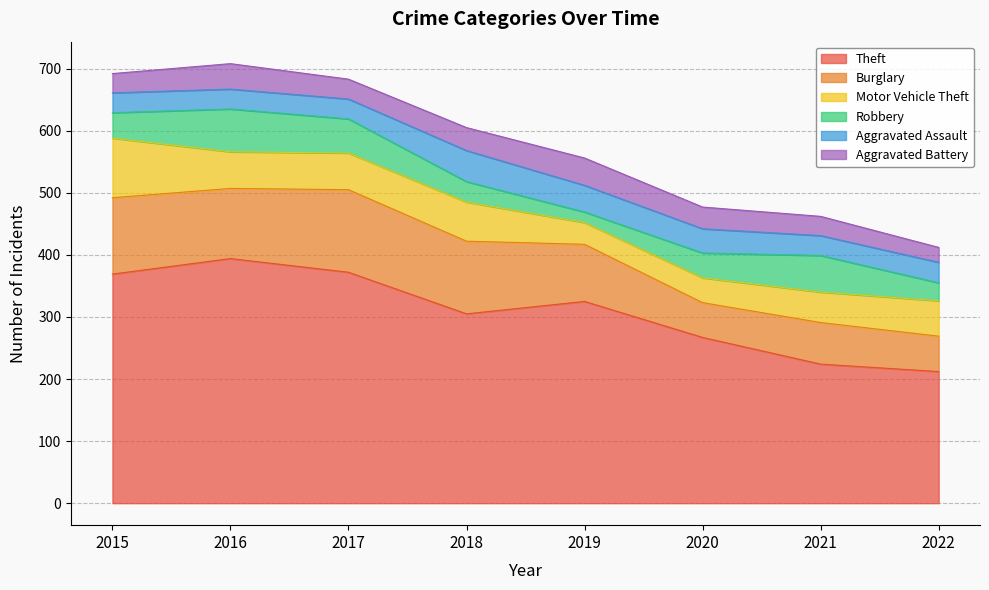

Does the chart display data point markers on the line(s)?

No